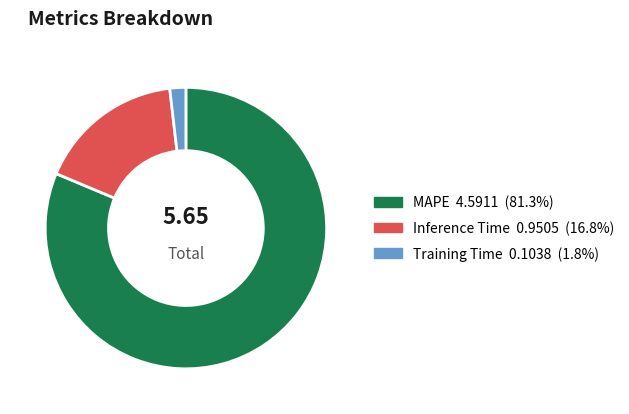

How many segments does this pie chart have?

3